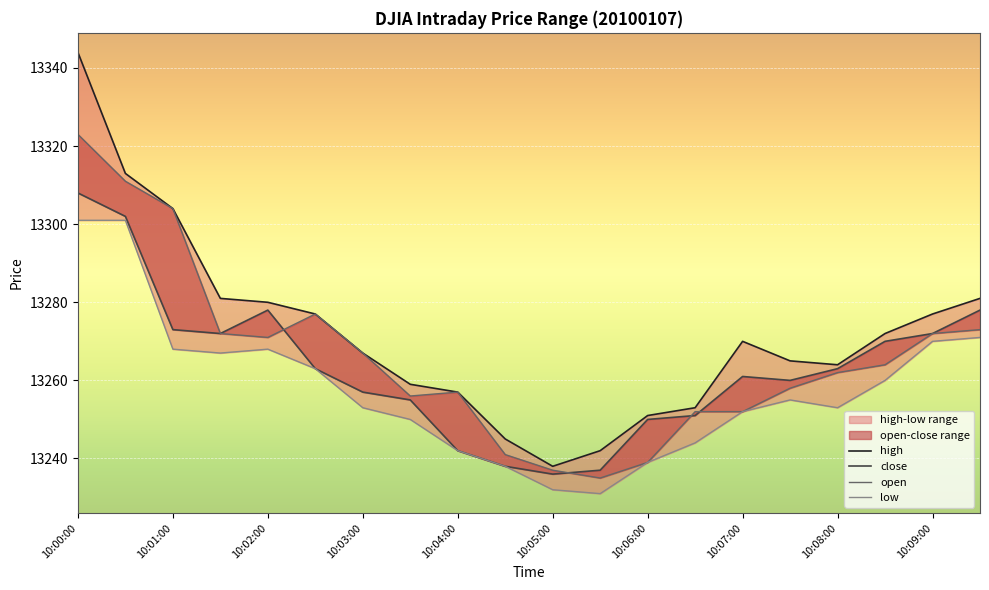

What is the value of the low point at the 10th from the left?

13238